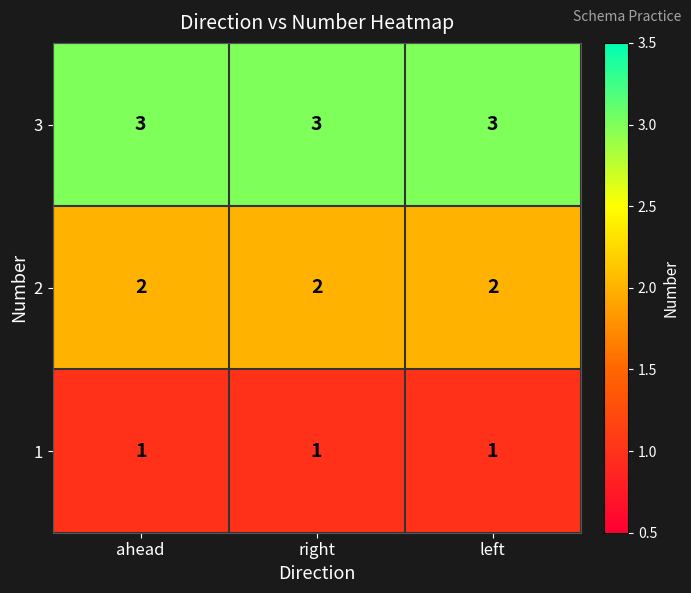

What is the maximum value shown in the chart?

3